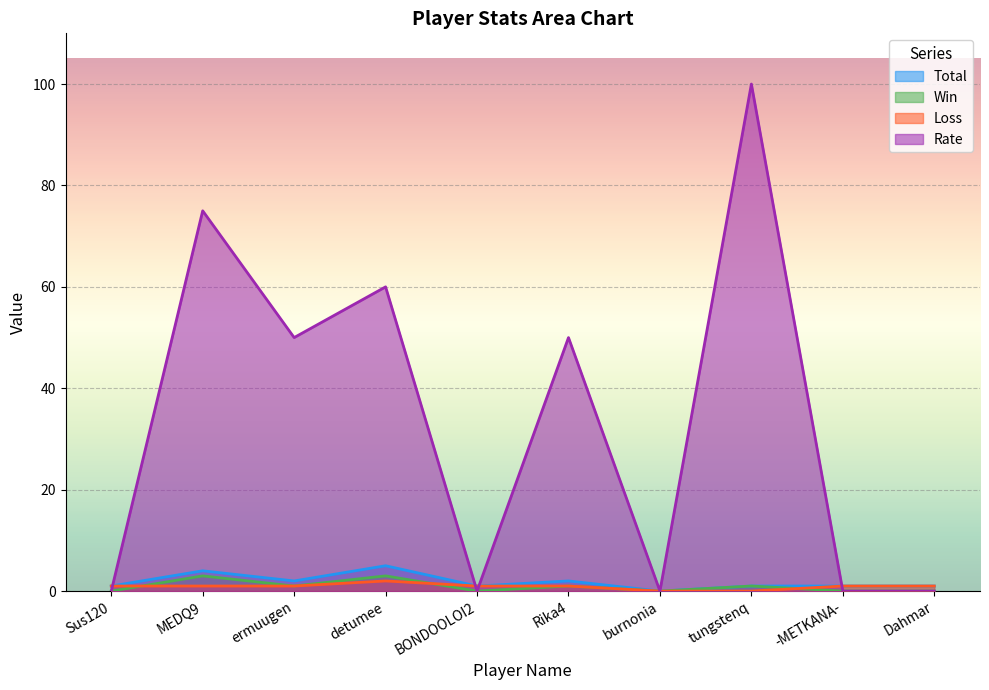

Reading left to right, what are all the values shown in this chart?

Total: Sus120=1	MEDQ9=4	ermuugen=2	detumee=5	BONDOOLOI2=1	Rika4=2	burnonia=0	tungstenq=1	-METKANA-=1	Dahmar=1
Win: Sus120=0	MEDQ9=3	ermuugen=1	detumee=3	BONDOOLOI2=0	Rika4=1	burnonia=0	tungstenq=1	-METKANA-=0	Dahmar=0
Loss: Sus120=1	MEDQ9=1	ermuugen=1	detumee=2	BONDOOLOI2=1	Rika4=1	burnonia=0	tungstenq=0	-METKANA-=1	Dahmar=1
Rate: Sus120=0	MEDQ9=75	ermuugen=50	detumee=60	BONDOOLOI2=0	Rika4=50	burnonia=0	tungstenq=100	-METKANA-=0	Dahmar=0